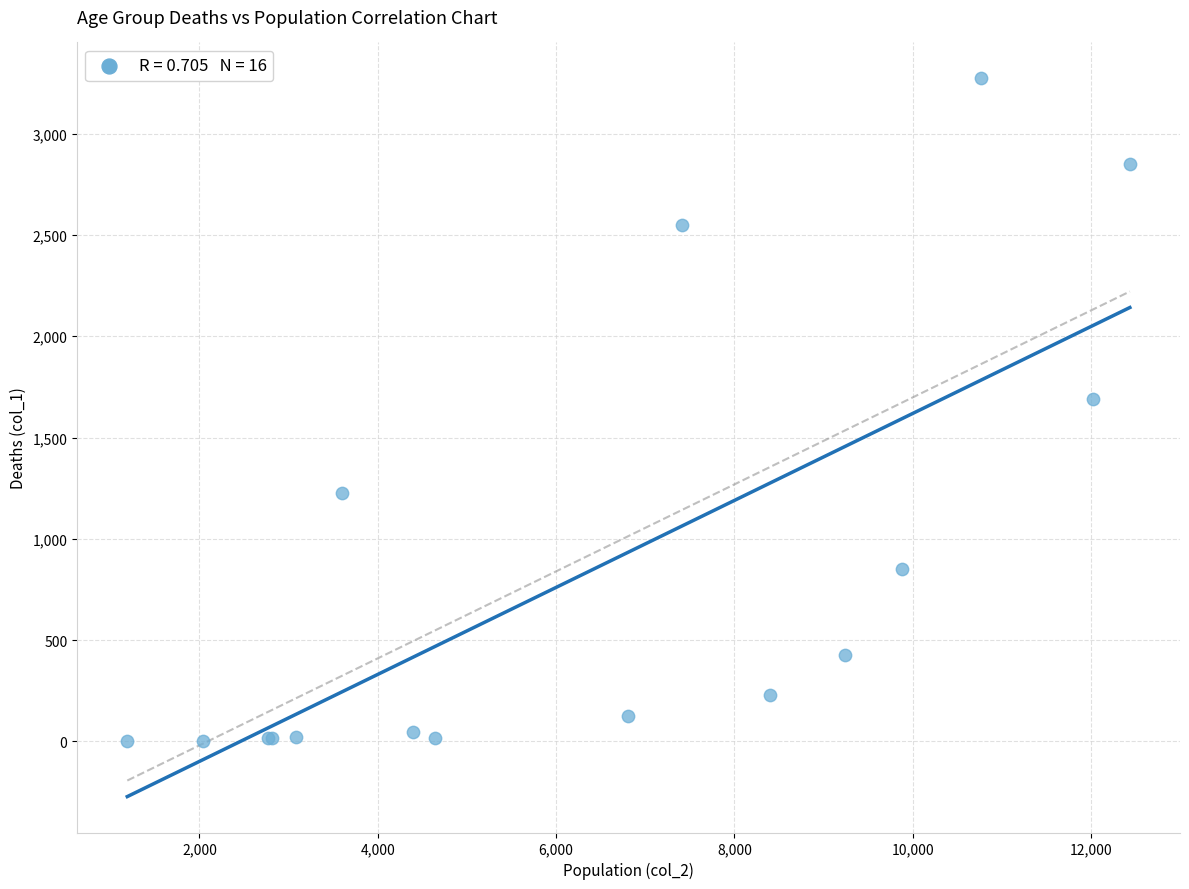

What Y value in the scatter plot is closest to 1638?

1690